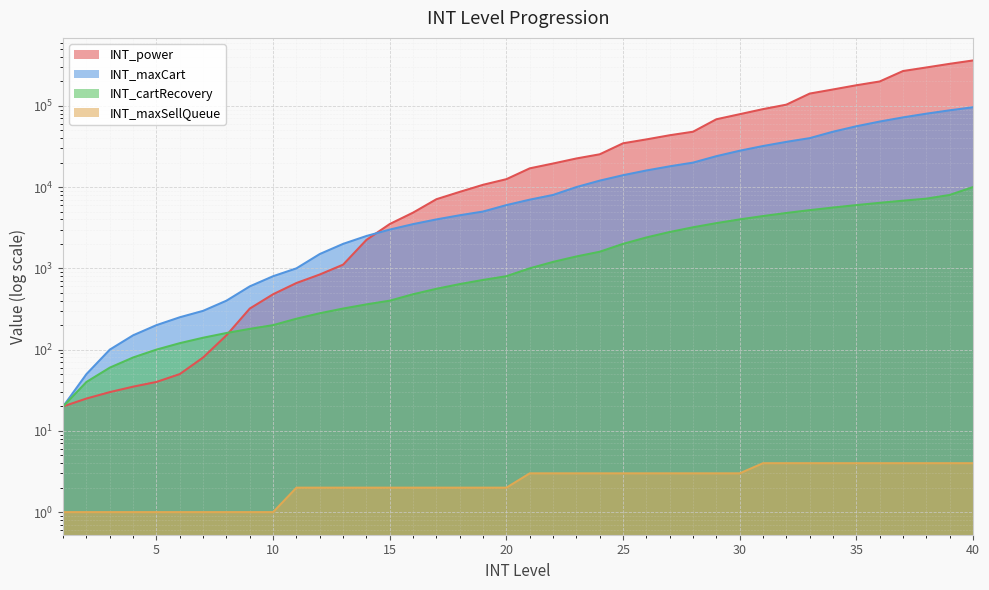

Which series has the largest range (max minus min)?

INT_power